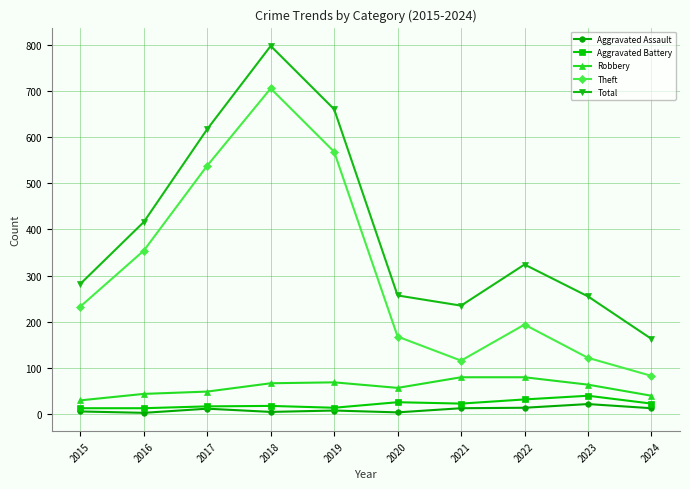

How many interior local peaks does the Theft series have?

2